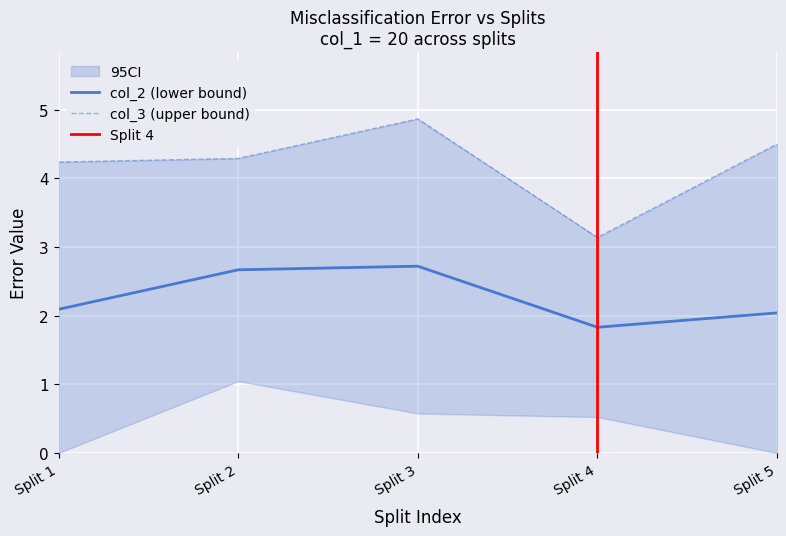

True or false: col_3 has more than 2 interior local peaks.

False